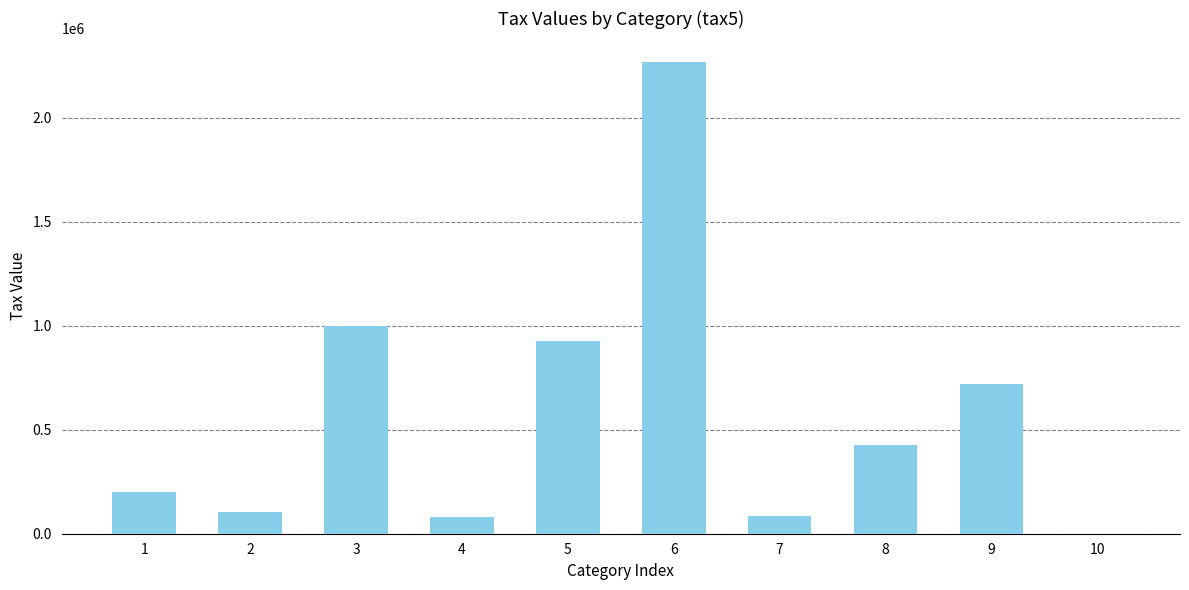

Does the chart contain stacked bars?

No